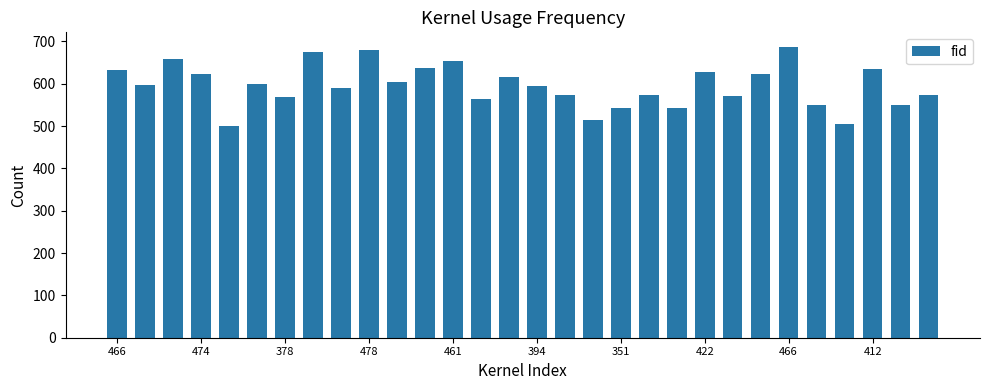

What is the minimum value shown in the chart?

501